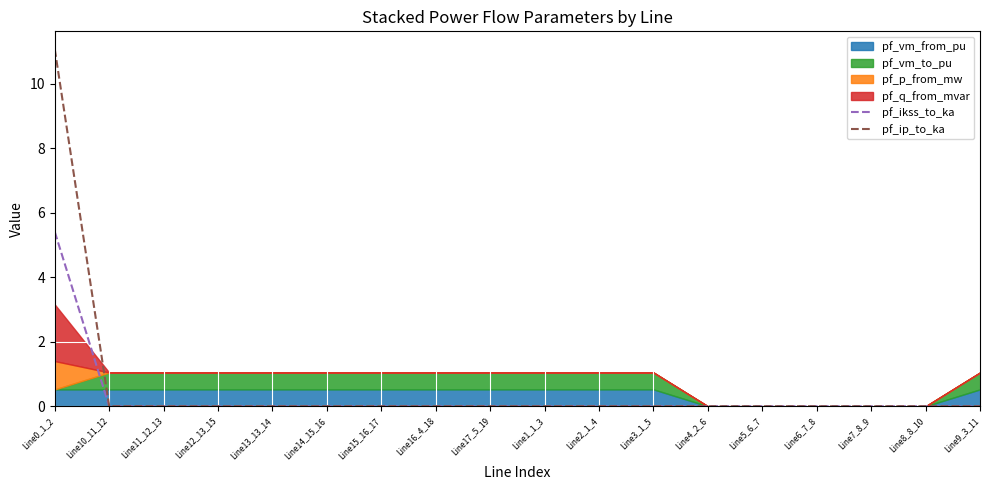

The value of pf_ip_to_ka at Line2_1_4 is 7.5. True or false?

False